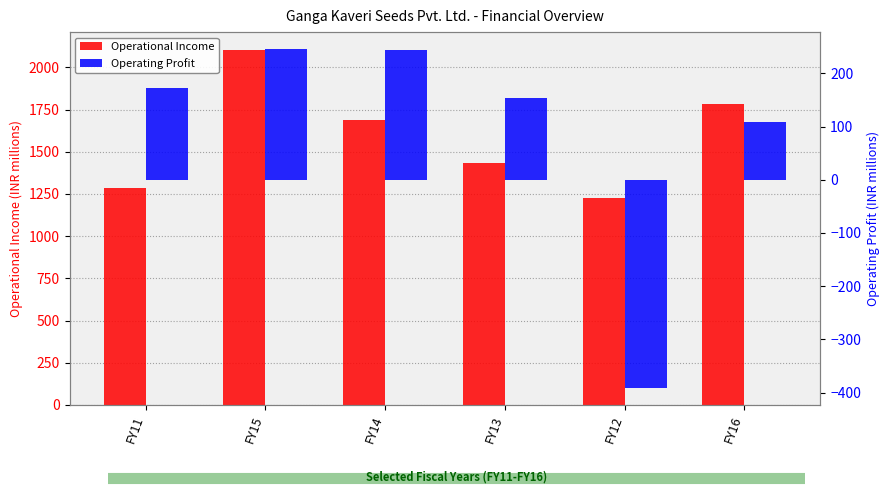

What is the label of the 5th bar from the left?

FY12